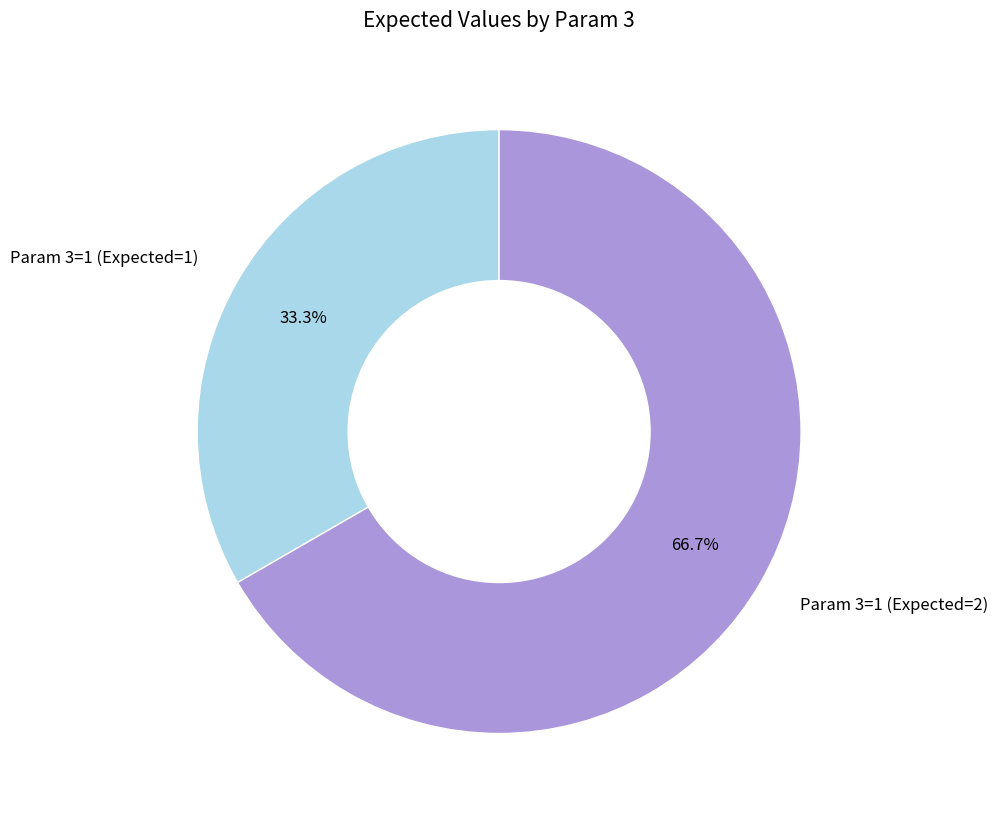

To the nearest percent, what is the average slice percentage?

50%